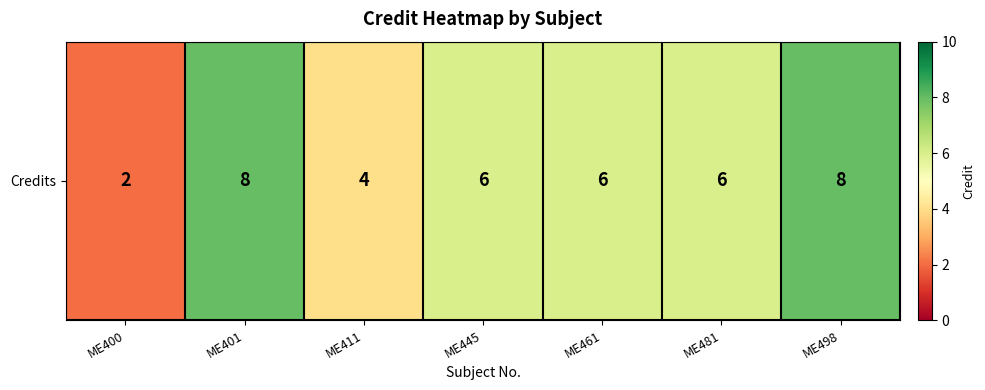

How many values are between 4 and 8?

6